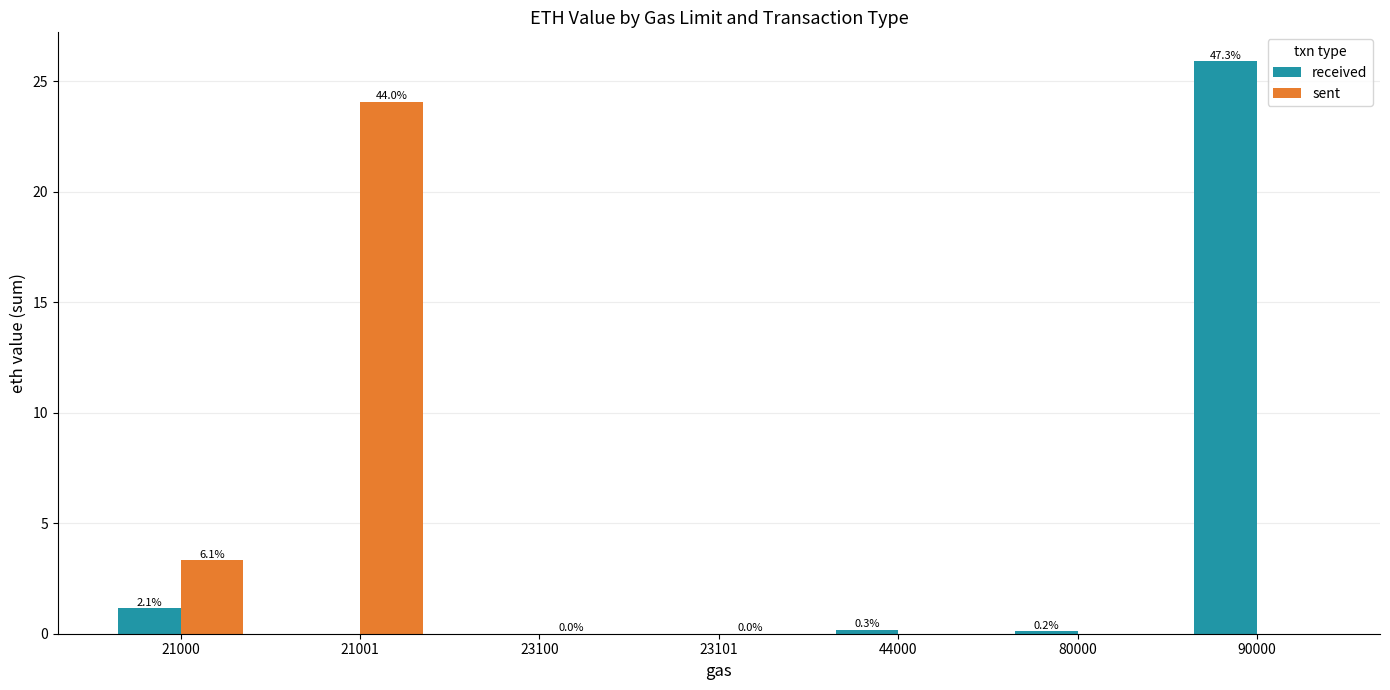

What are all the series names shown in the legend?

received, sent